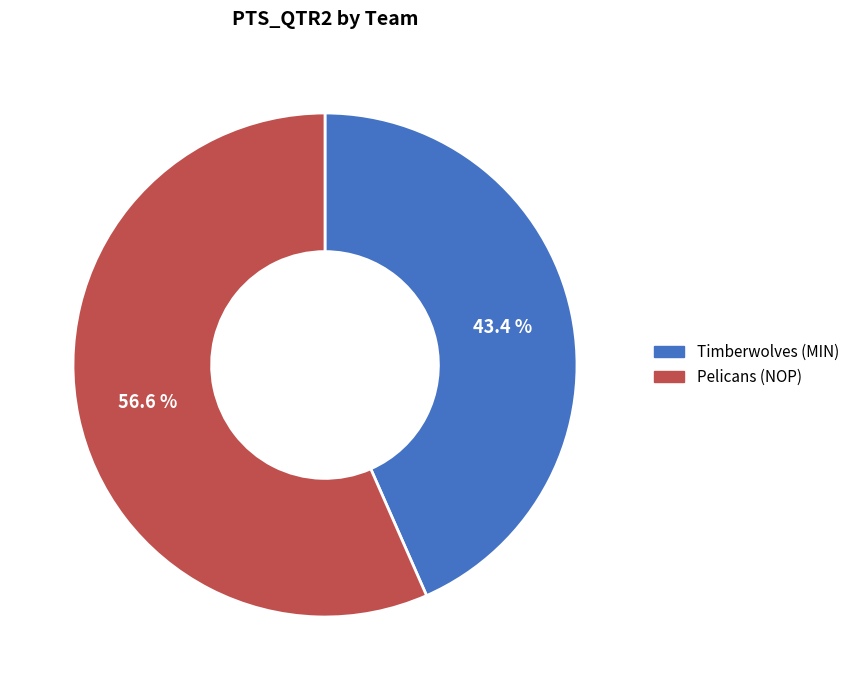

The Pelicans (NOP) slice represents 43% of the pie. True or false?

False